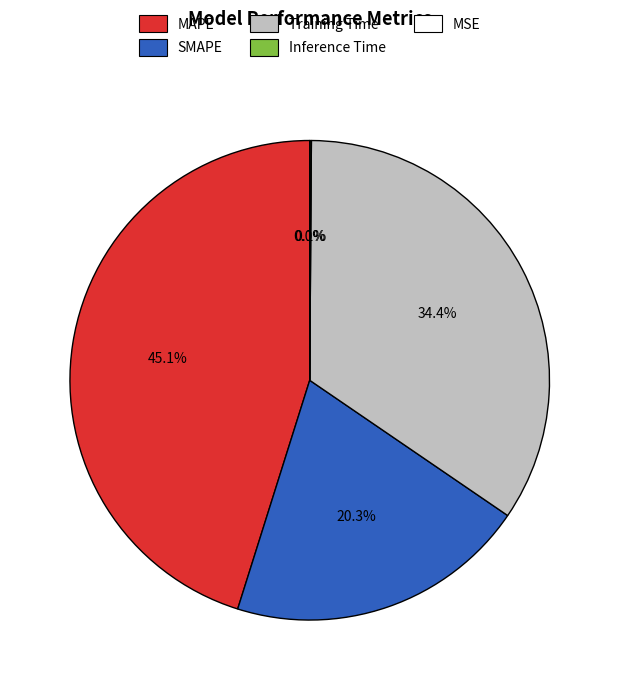

Which category has the biggest portion of the pie?

MAPE